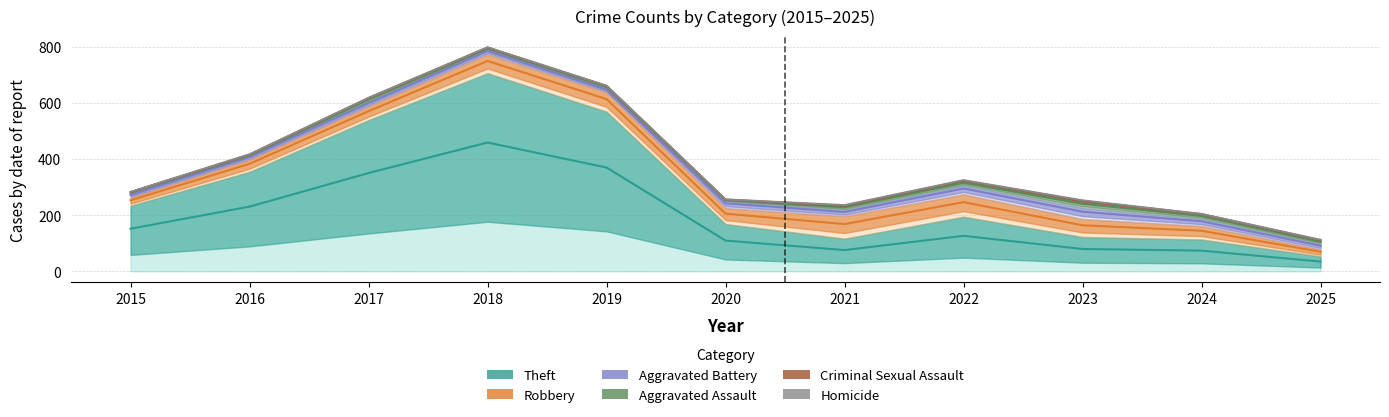

Count the number of data series in this chart.

6